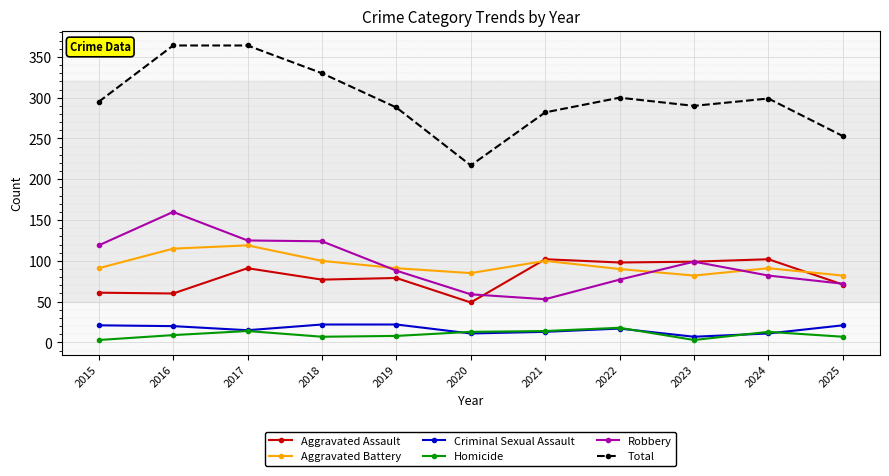

What is the difference between the highest and lowest values at 2016?

355